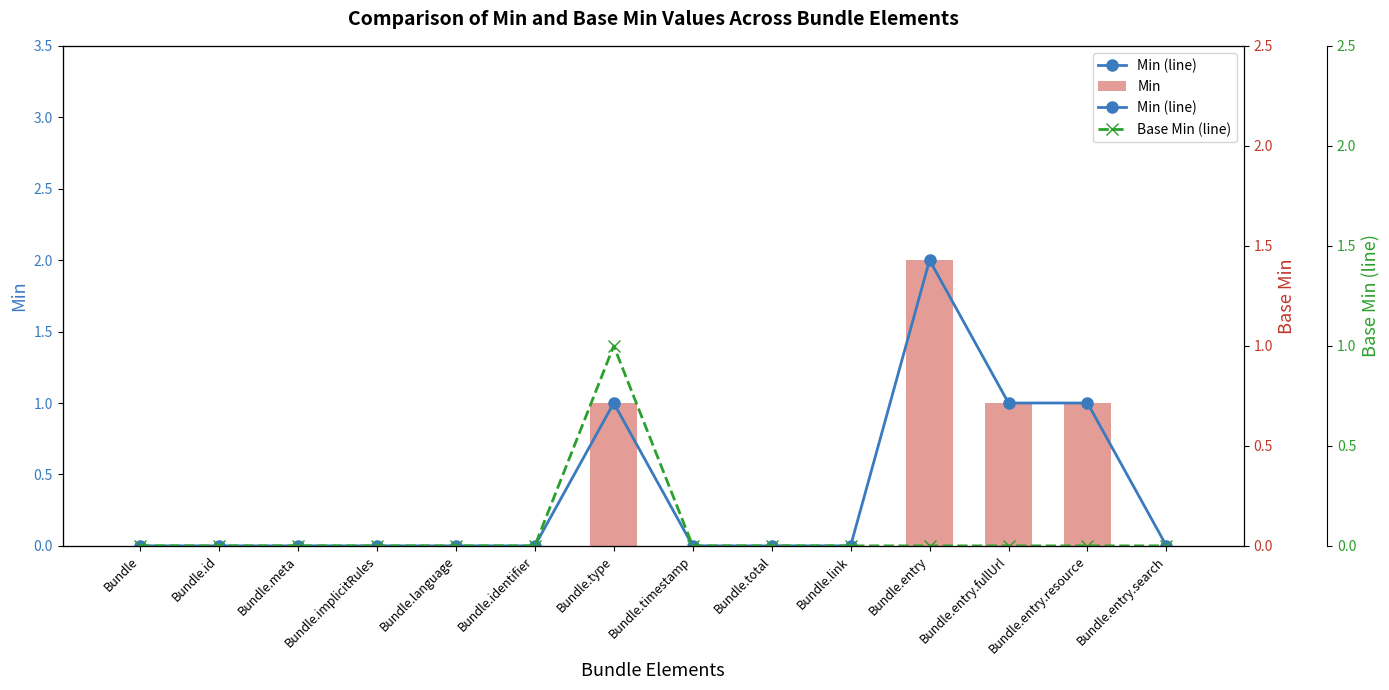

Reading left to right, list all the values displayed in this chart.

Min (line): 0	0	0	0	0	0	1	0	0	0	2	1	1	0
Min: 0	0	0	0	0	0	1	0	0	0	2	1	1	0
Base Min (line): 0	0	0	0	0	0	1	0	0	0	0	0	0	0